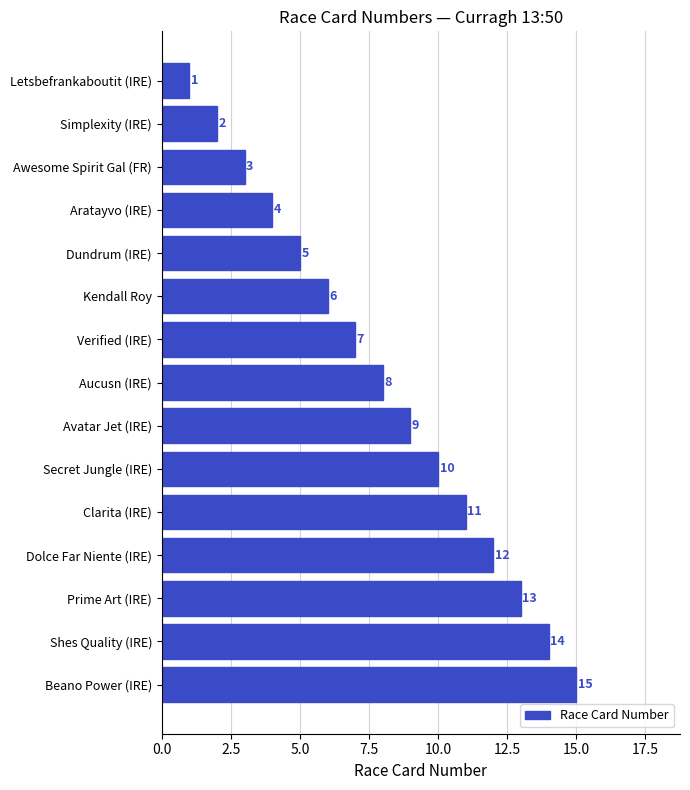

The value at Aratayvo (IRE) is 4. True or false?

True